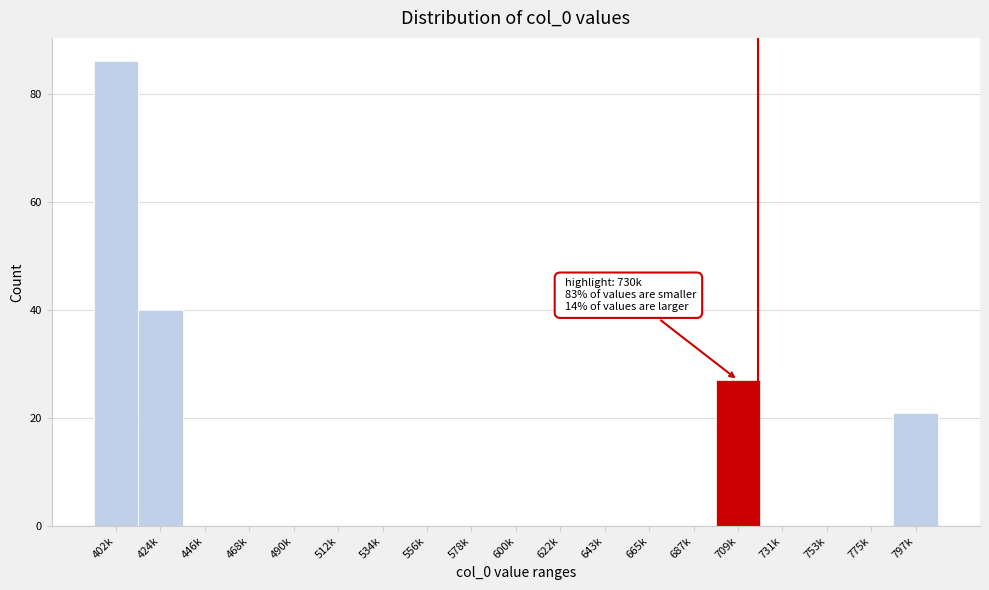

Reading left to right, transcribe all the data shown in this chart.

402k=86	424k=40	446k=0	468k=0	490k=0	512k=0	534k=0	556k=0	578k=0	600k=0	622k=0	643k=0	665k=0	687k=0	709k=27	731k=0	753k=0	775k=0	797k=21